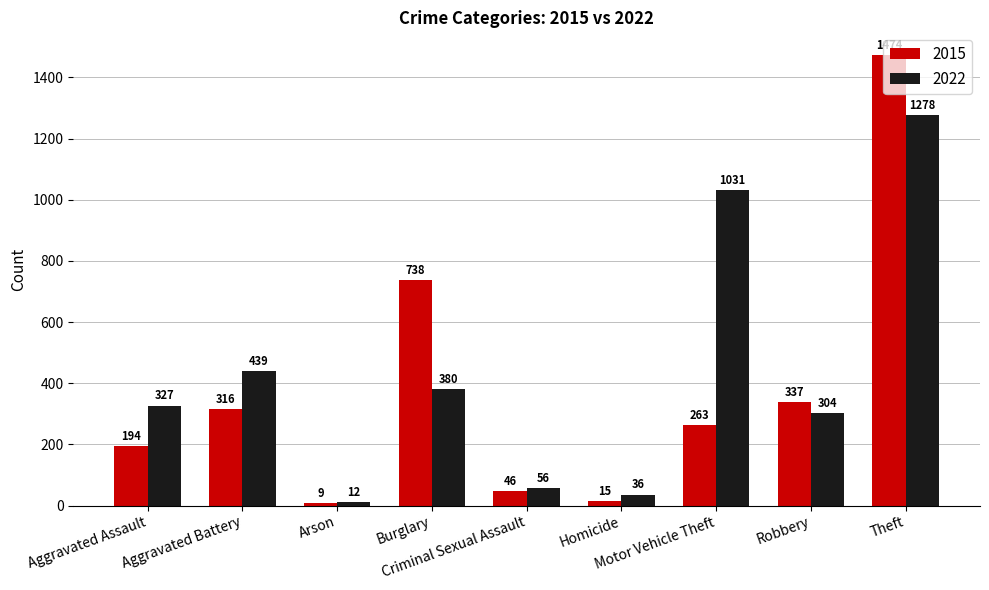

What is the difference between the maximum and minimum values in the 2015 series?

1465